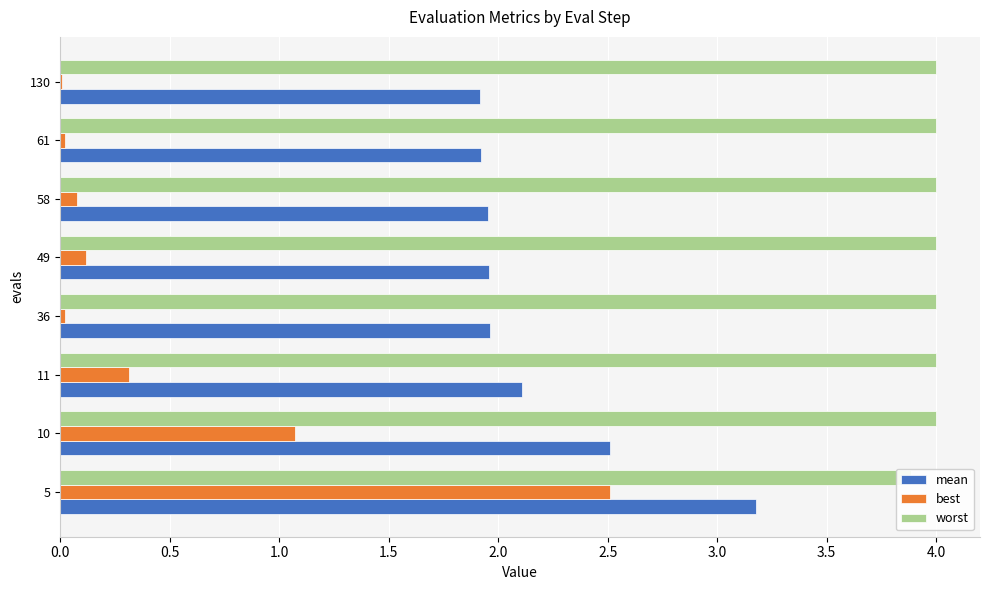

Is the value of mean at 10 greater than the value of best at 36?

Yes